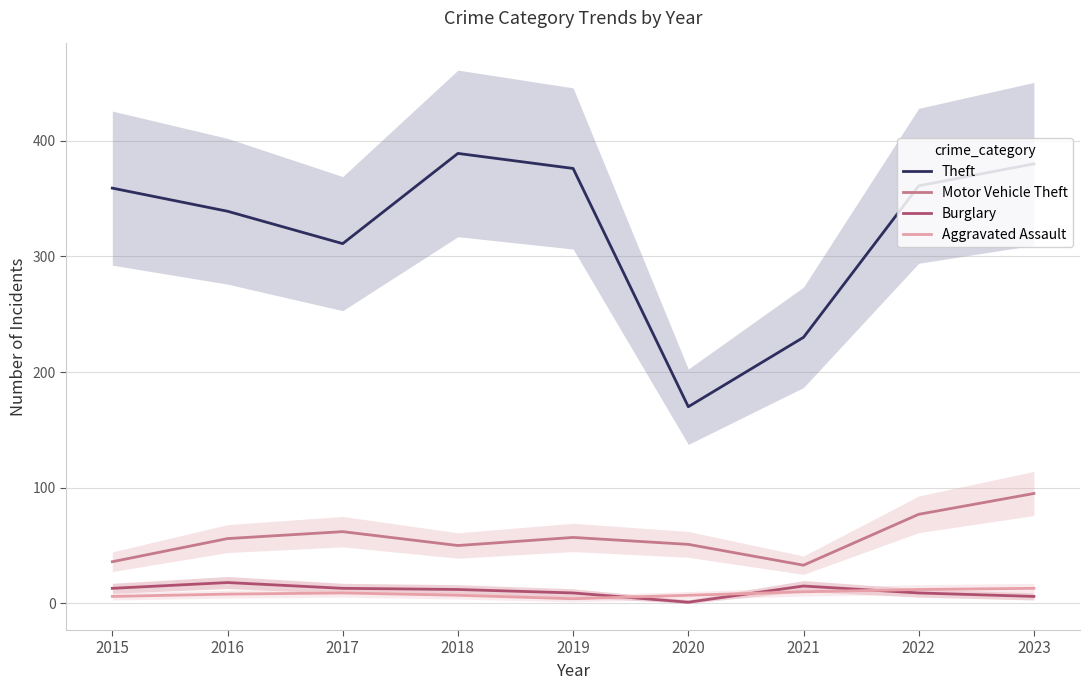

In Motor Vehicle Theft, how many points are lower than both neighbors (excluding endpoints)?

2